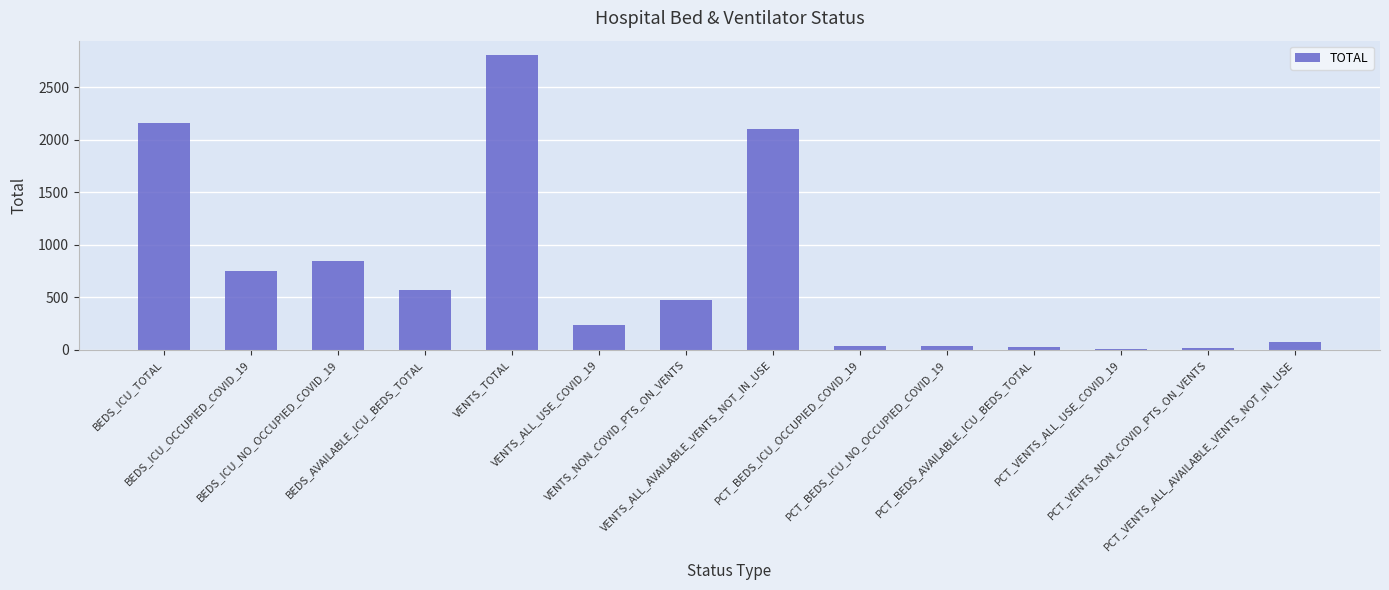

How many distinct data groups are displayed?

1